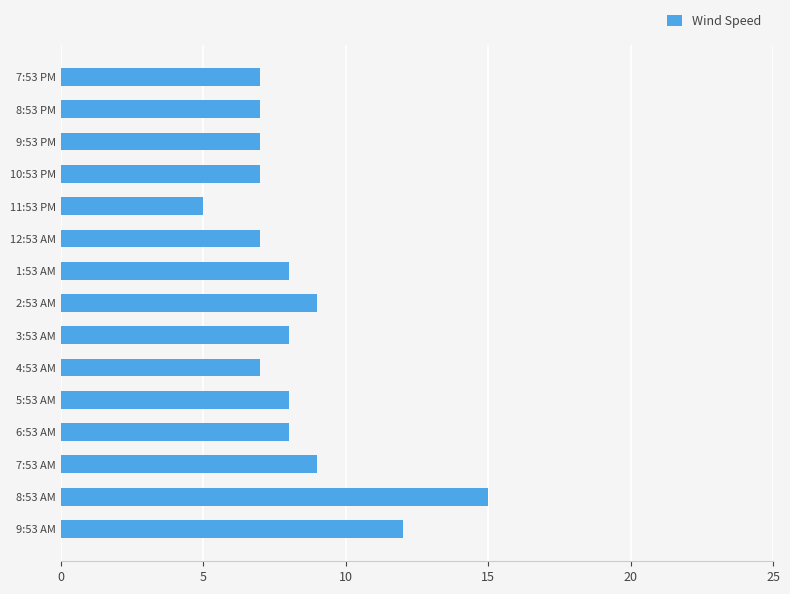

Are the bars grouped side by side (vs. stacked)?

No